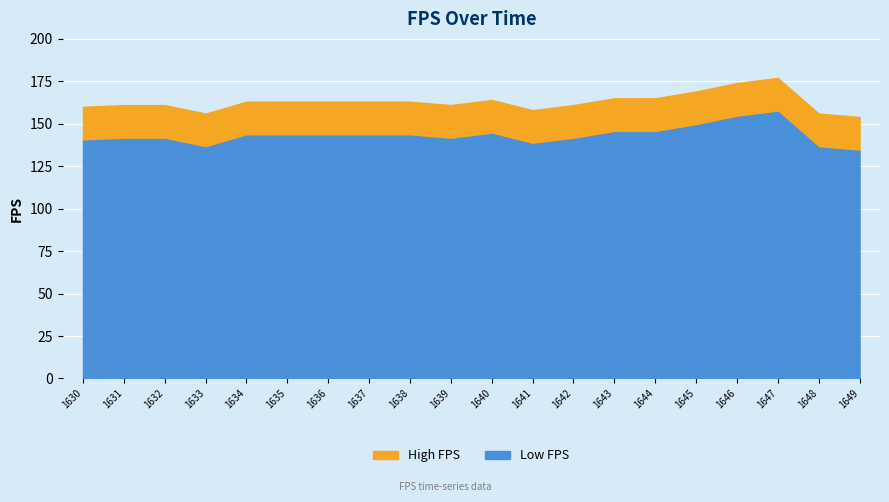

The value of Low FPS at 1677191649 is 65. True or false?

False